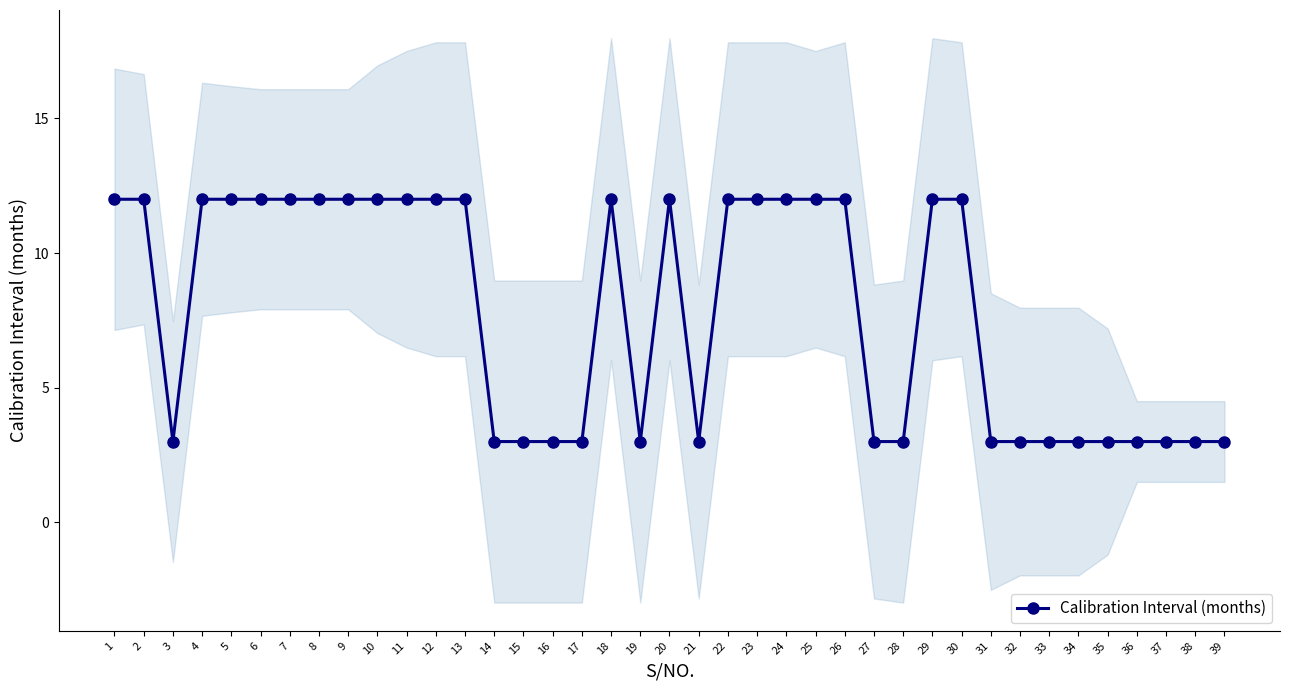

Rank the categories by value from highest to lowest.

1, 2, 4, 5, 6, 7, 8, 9, 10, 11, 12, 13, 18, 20, 22, 23, 24, 25, 26, 29, 30, 3, 14, 15, 16, 17, 19, 21, 27, 28, 31, 32, 33, 34, 35, 36, 37, 38, 39